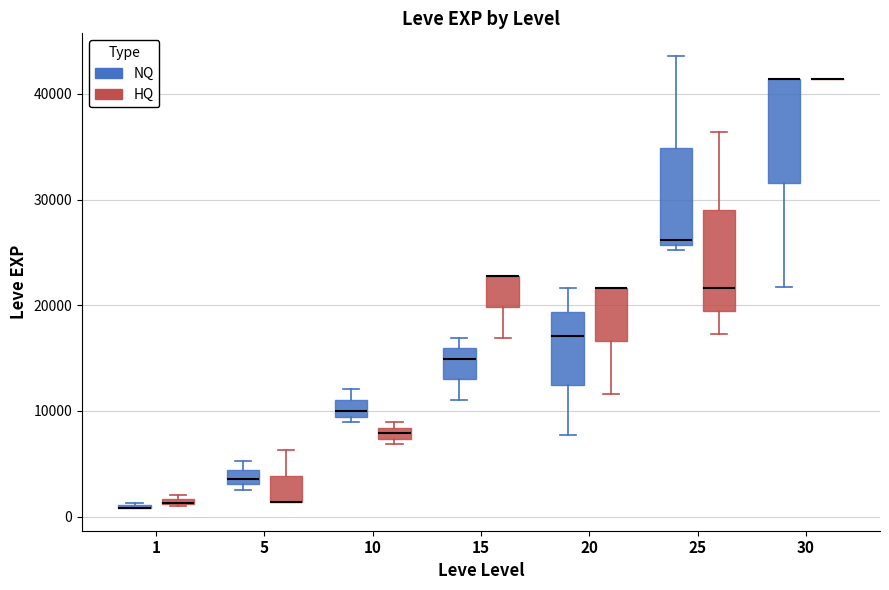

Where is the upper edge of the box for 15 (NQ) on the y-axis? The values are not printed on the chart, so give them approximately, as read against the axis.

16000